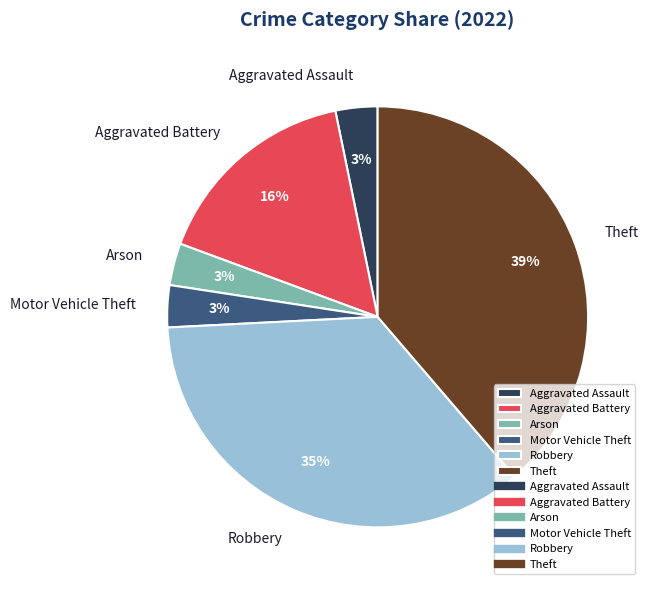

Combined, do Motor Vehicle Theft and Arson account for over 50%?

No